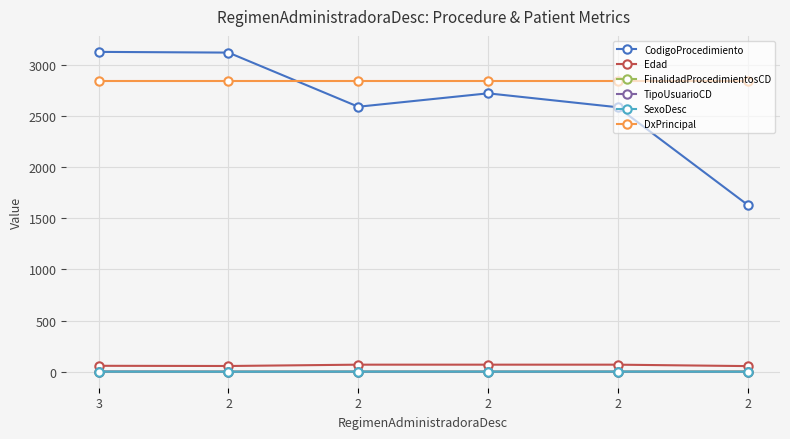

How many lines are shown in the chart?

6